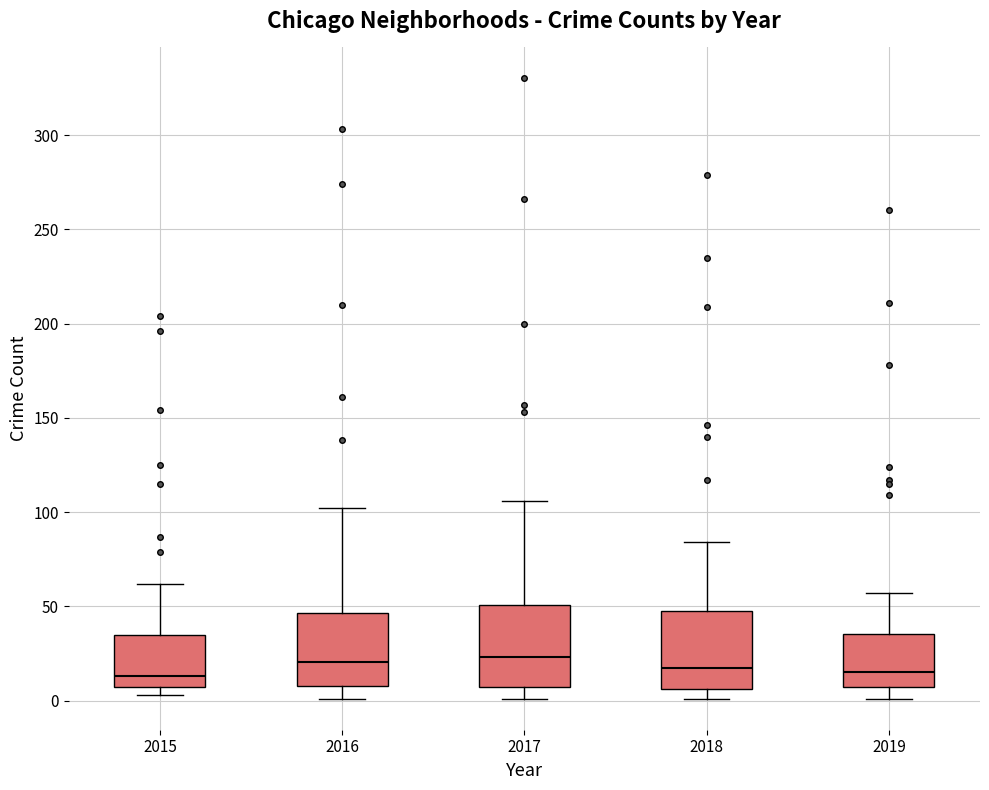

Reading left to right, transcribe this box plot: for each box, give where its median line is, the range the box spans, and where its two whiskers end, as read against the y-axis. The values are not printed on the chart, so give them approximately, as read against the axis.

2015: median 15, box 5 to 35, whiskers 5 (just below the box's lower edge) to 60
2016: median 20, box 10 to 45, whiskers 0 to 100
2017: median 25, box 5 to 50, whiskers 0 to 105
2018: median 20, box 5 to 50, whiskers 0 to 85
2019: median 15, box 5 to 35, whiskers 0 to 55